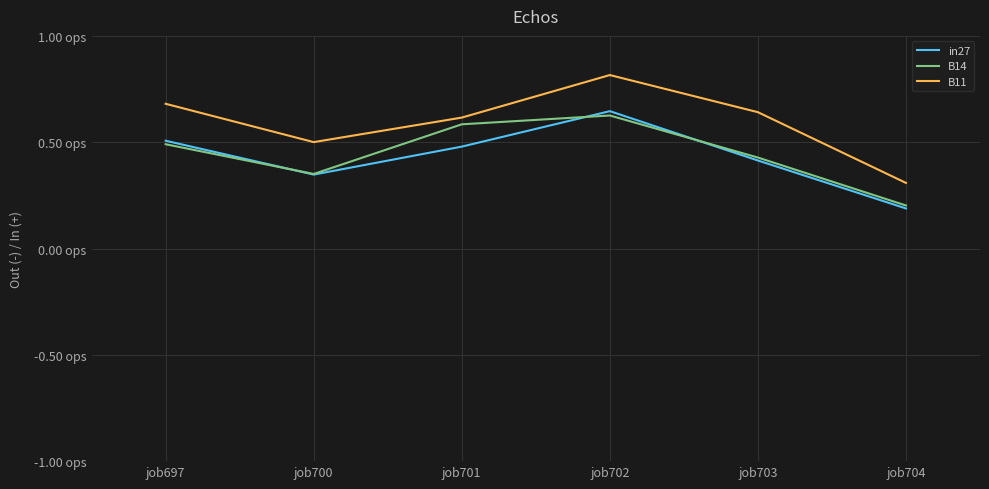

True or false: B11 has a value of 0.3 at job704.

True